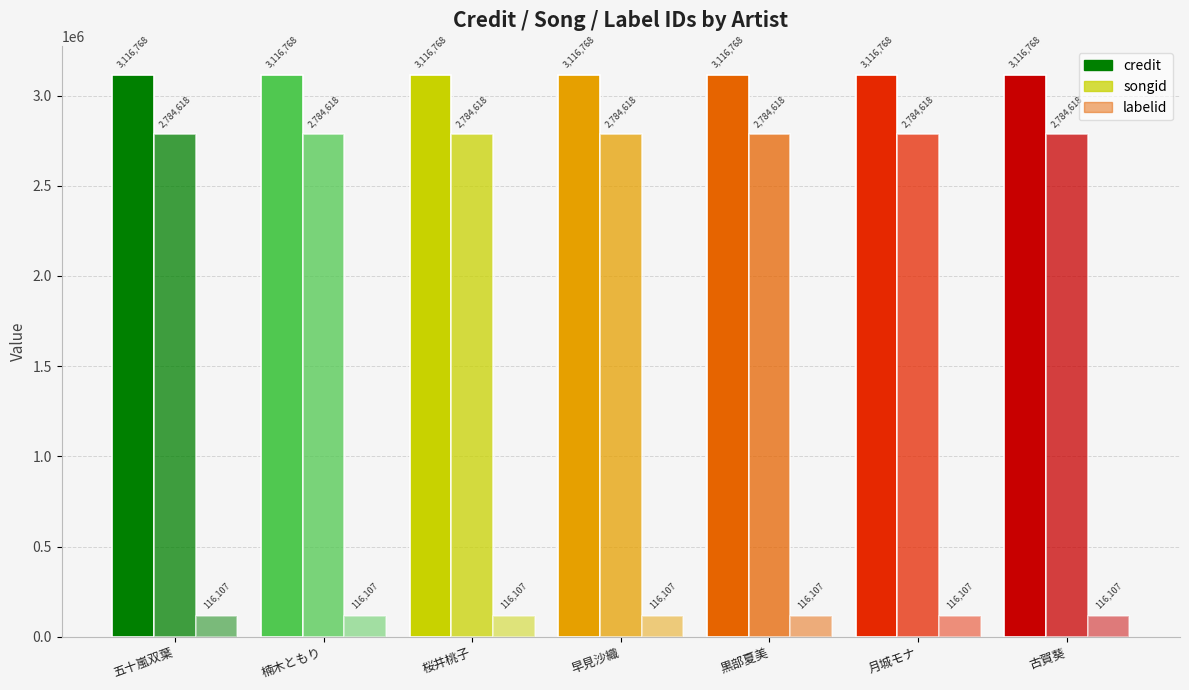

Reading left to right, extract all data points from this chart.

credit: 3116768	3116768	3116768	3116768	3116768	3116768	3116768
songid: 2784618	2784618	2784618	2784618	2784618	2784618	2784618
labelid: 116107	116107	116107	116107	116107	116107	116107